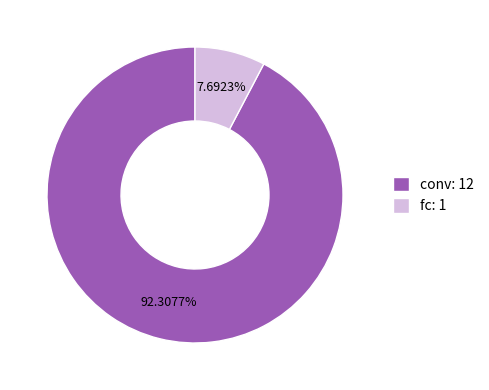

What is the ratio of the value at conv to the value at fc?

12.0